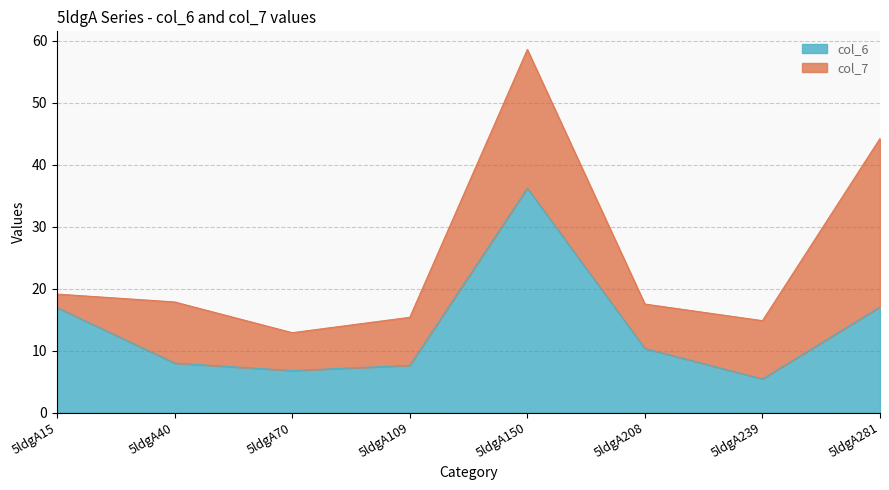

What is the average value?

13.5